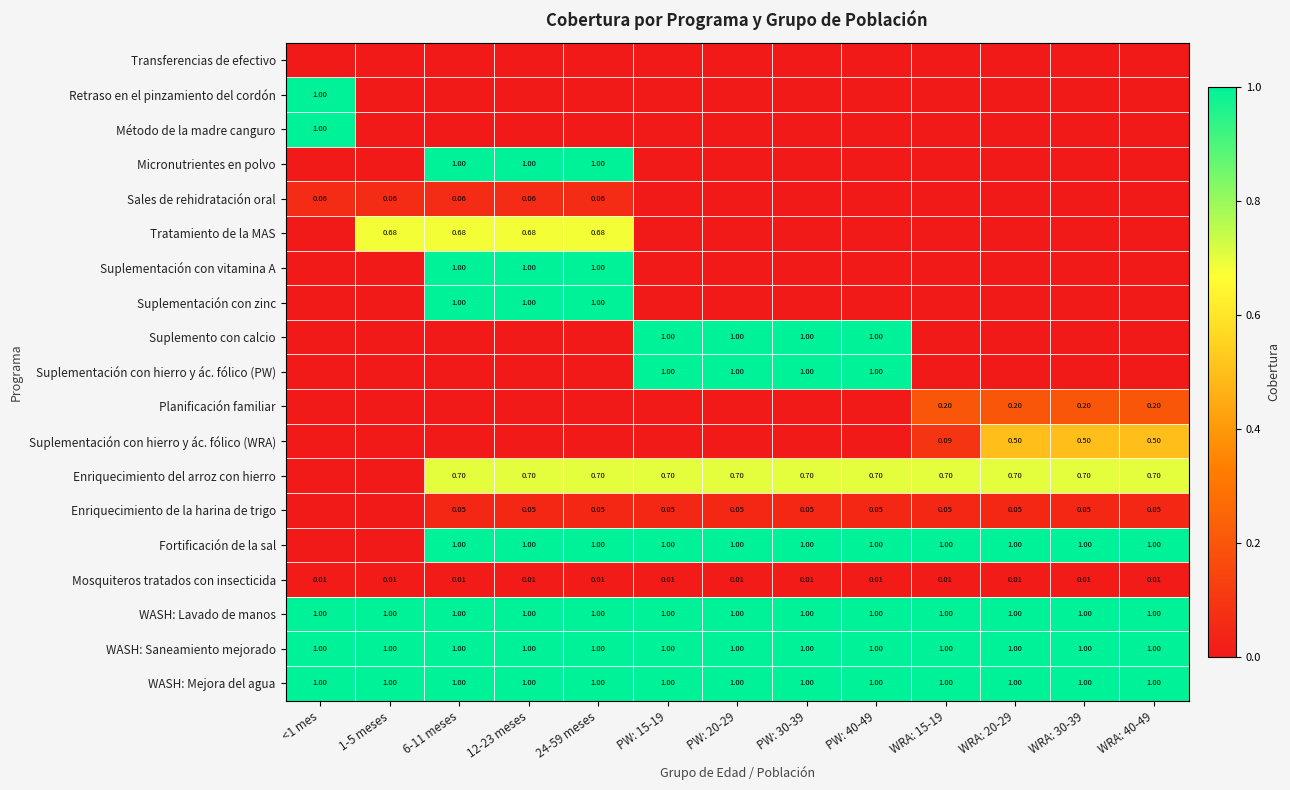

How many positive values does the Retraso en el pinzamiento del cordón series have?

1